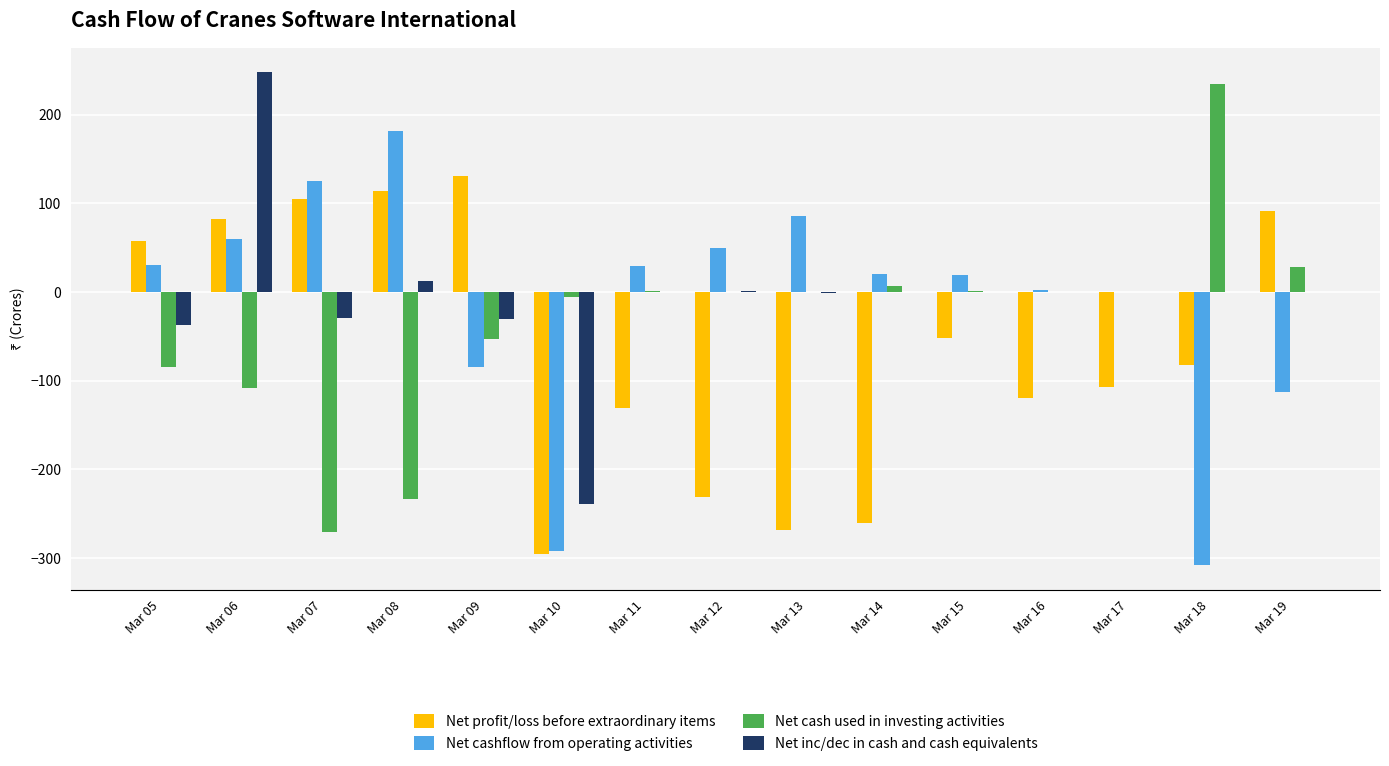

True or false: Net cash used in investing activities has a value of 28.1 at Mar 19.

True